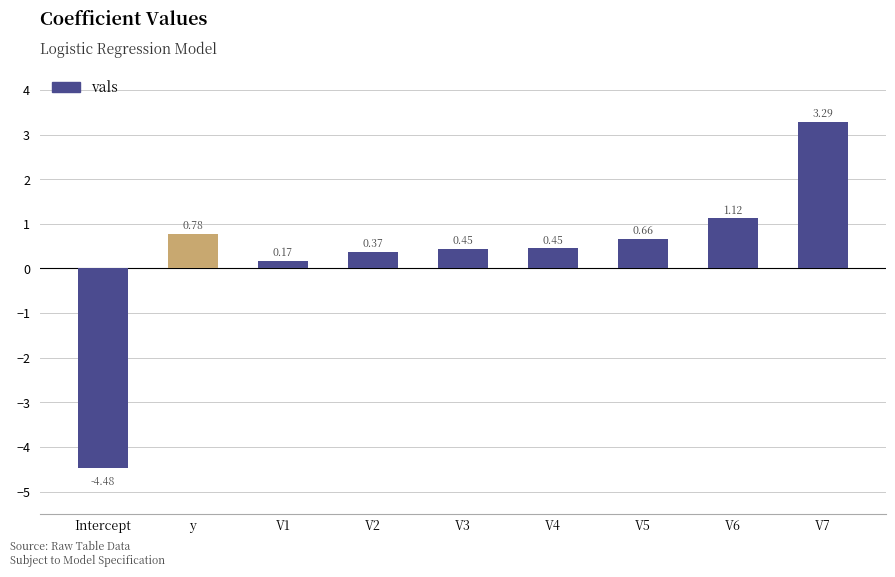

What is the difference between the maximum and minimum values?

7.8